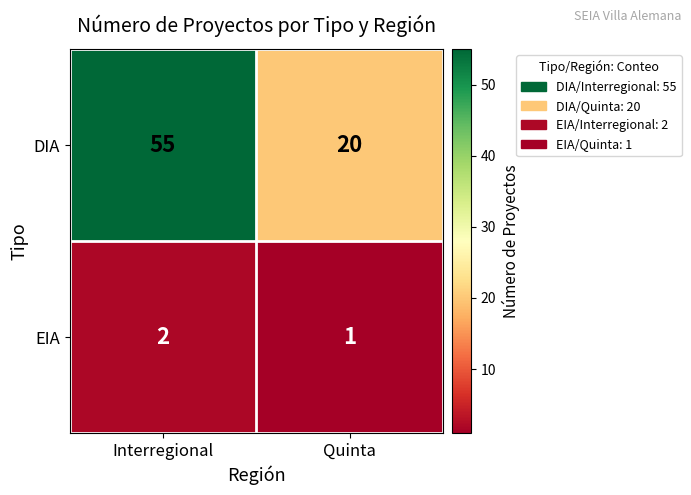

True or false: EIA has a value of 0 at Interregional.

False